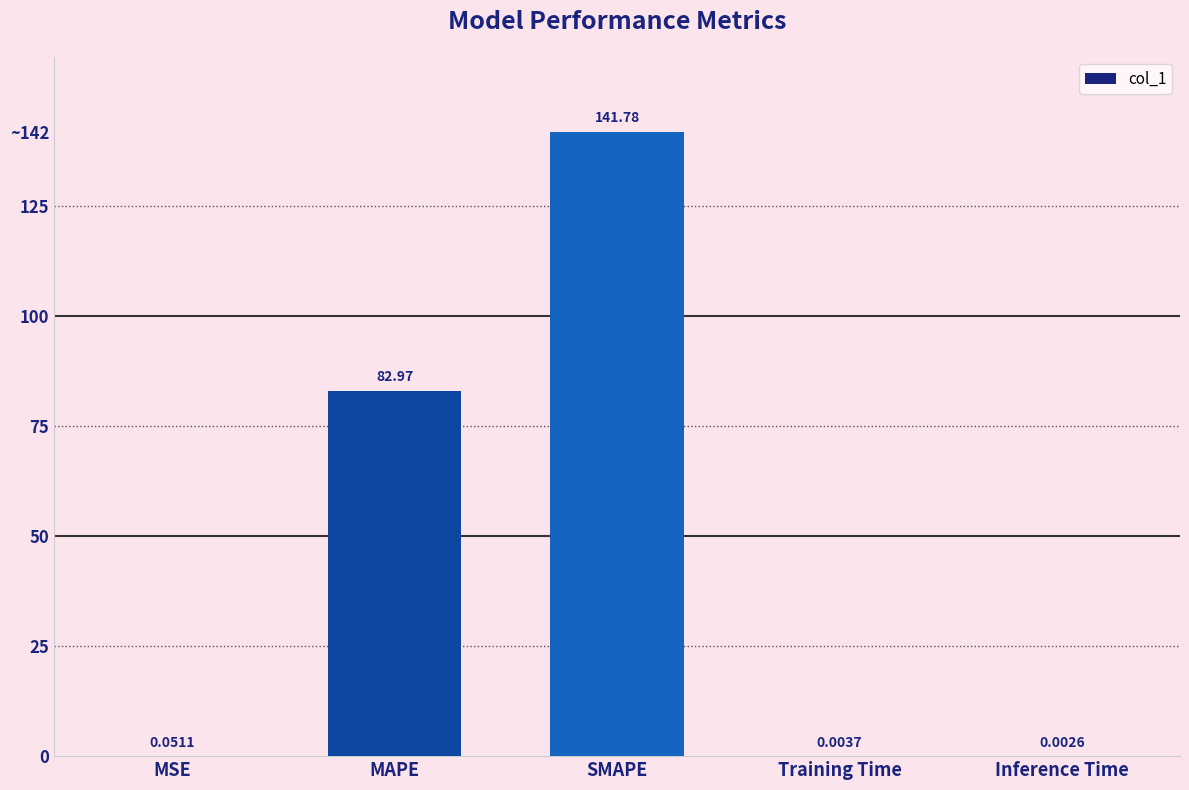

Rank the categories by value from lowest to highest.

Inference Time, Training Time, MSE, MAPE, SMAPE